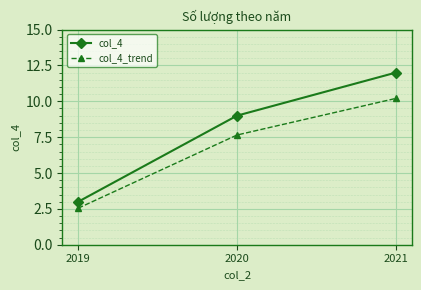

What is the spread (max minus min) of values at 2021?

1.8